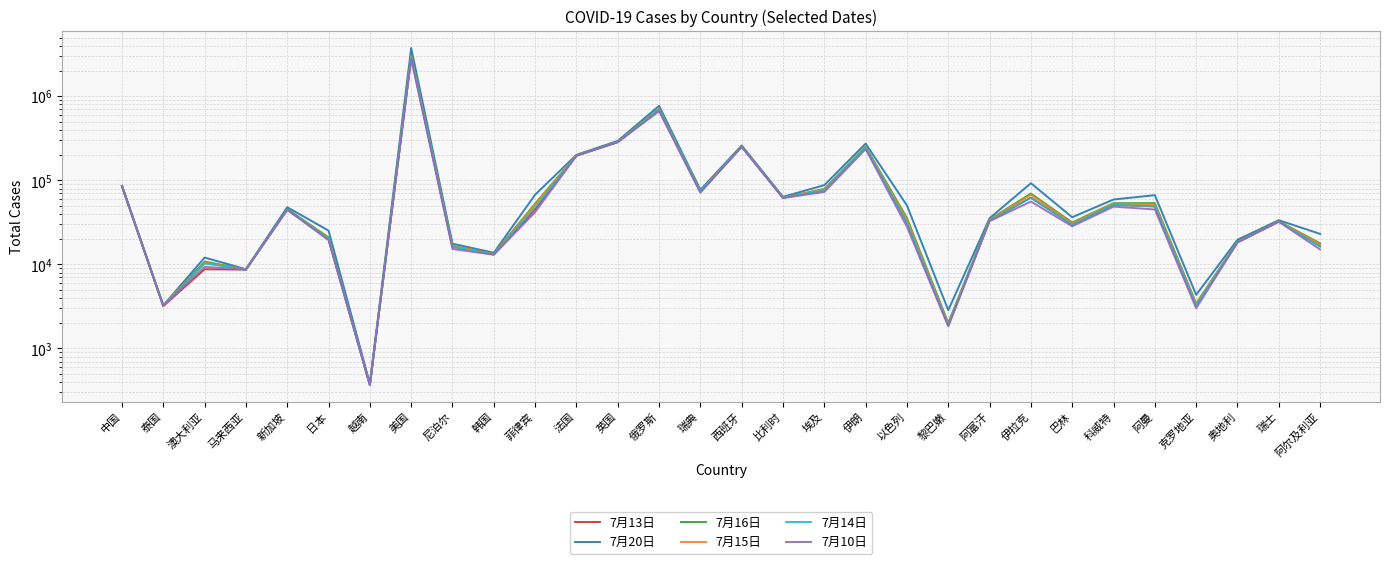

What is the approximate value of 7月10日 at 比利时, to the nearest 50?

61750